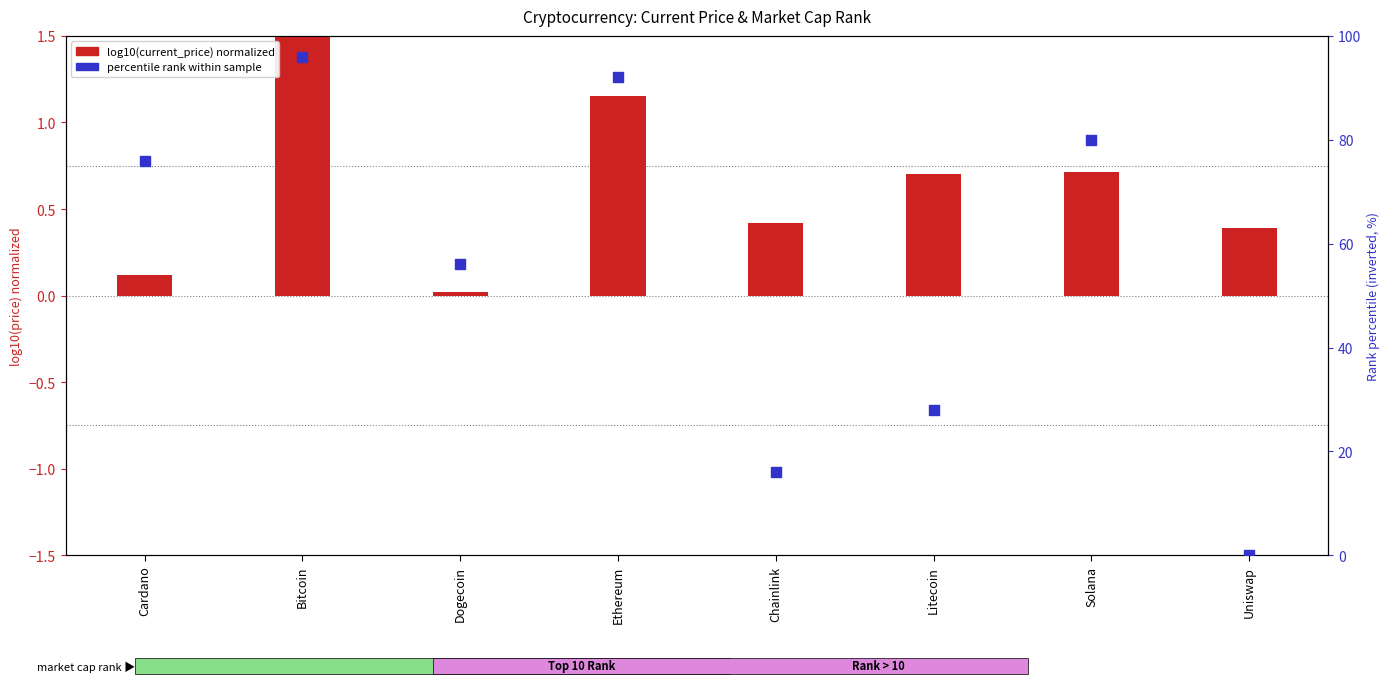

What is the total value across all series at Solana?

80.7